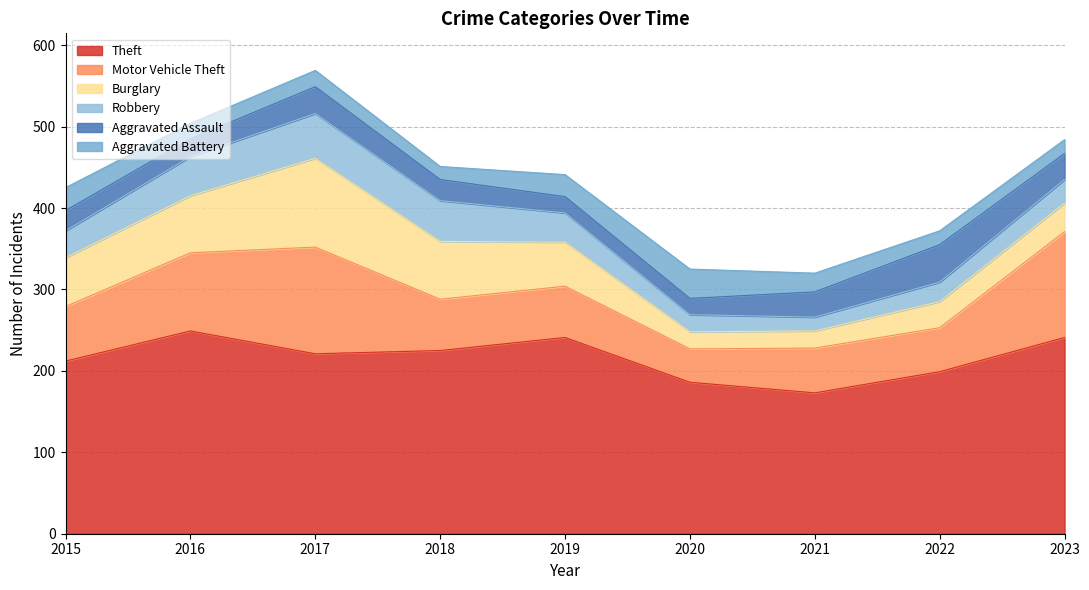

How many distinct data groups are displayed?

6